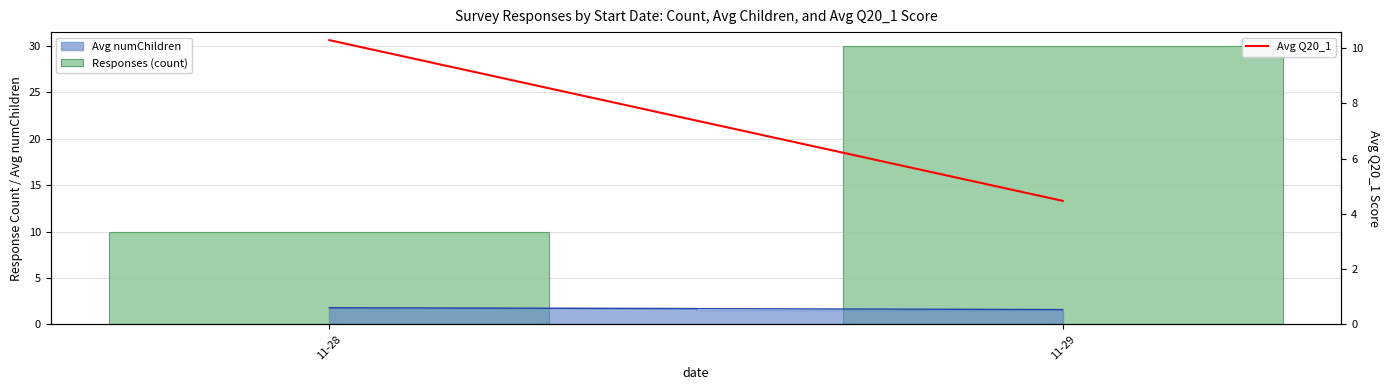

Between 11-28 and 11-29, which series saw the biggest shift?

Responses (count)